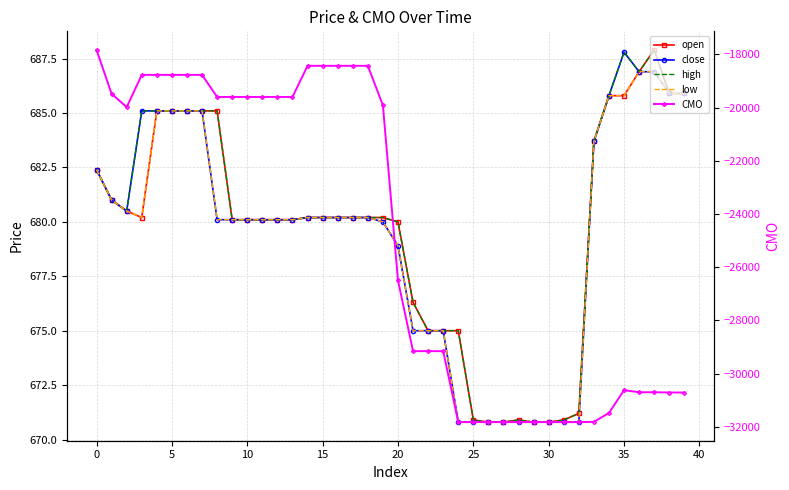

How many series are shown in this chart?

5